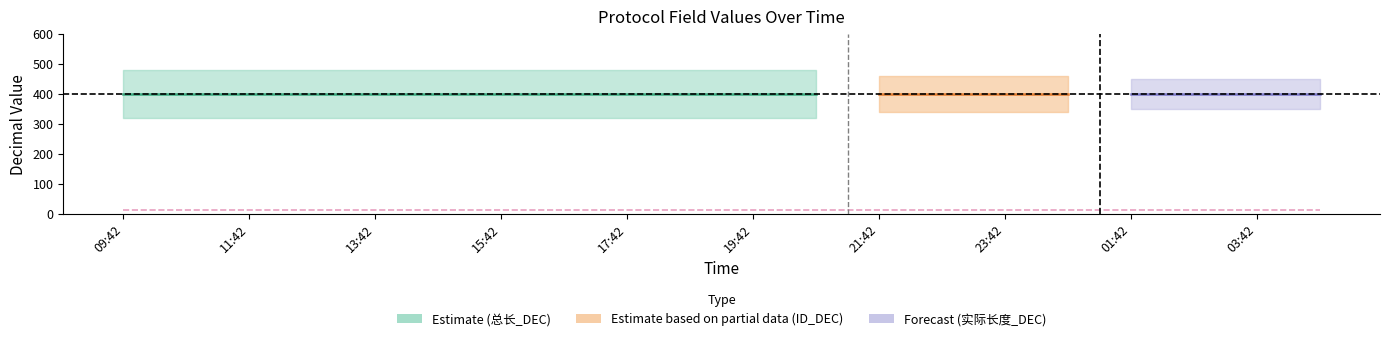

Where is 实际长度_DEC nearest to the value 13?

2025-03-04 09:42